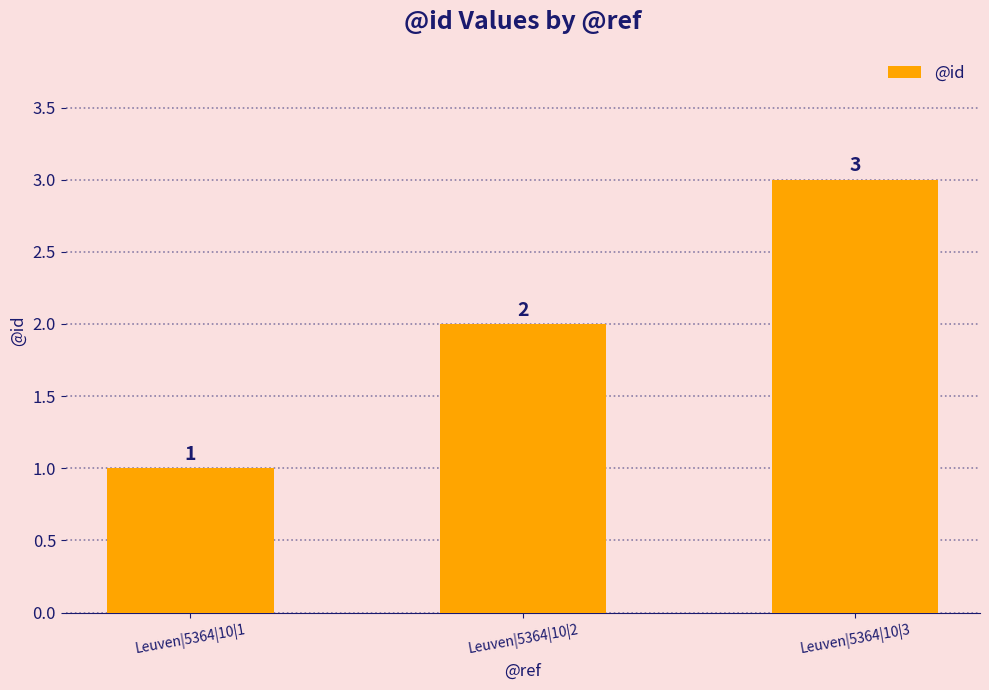

At which category does the chart reach its minimum across all series?

Leuven|5364|10|1